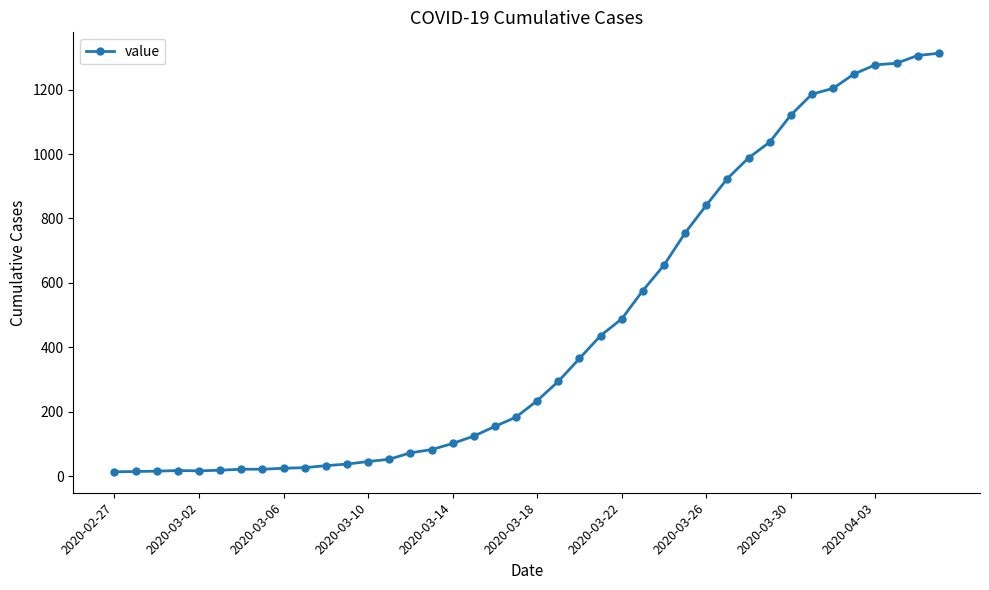

What is the difference between the maximum and minimum values?

1300